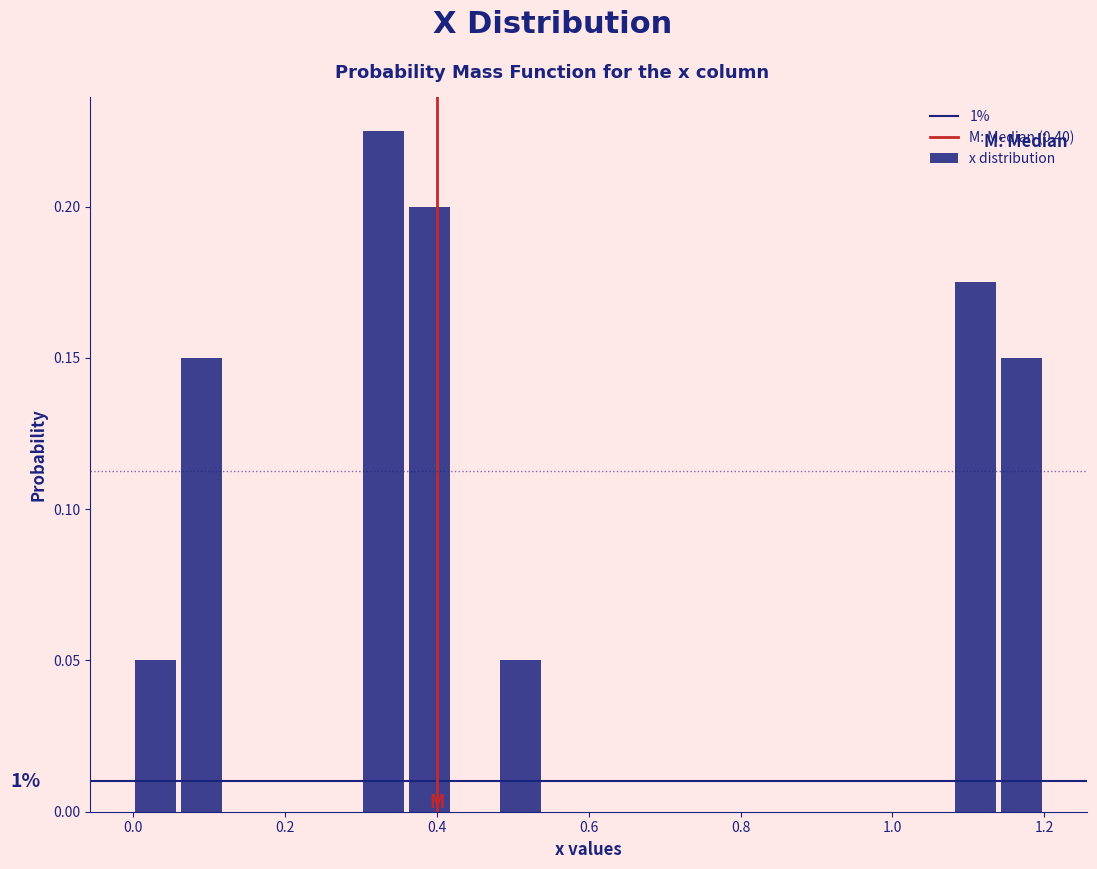

Read against the x-axis, roughly where is the centre of the tallest bar?

0.34